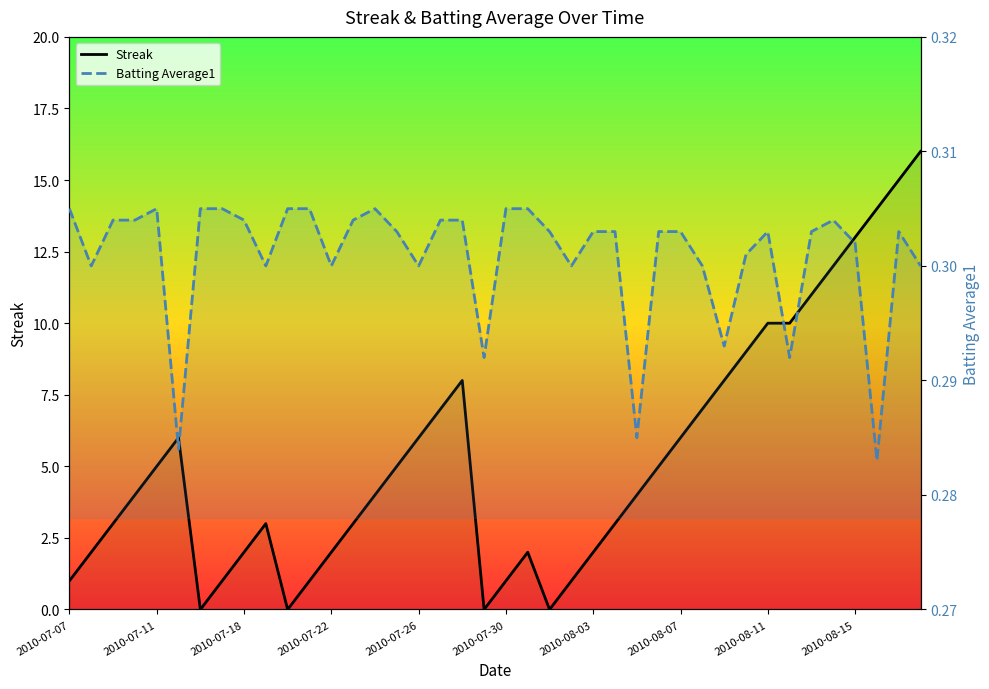

Which label corresponds to the smallest value in the chart?

2010-07-16